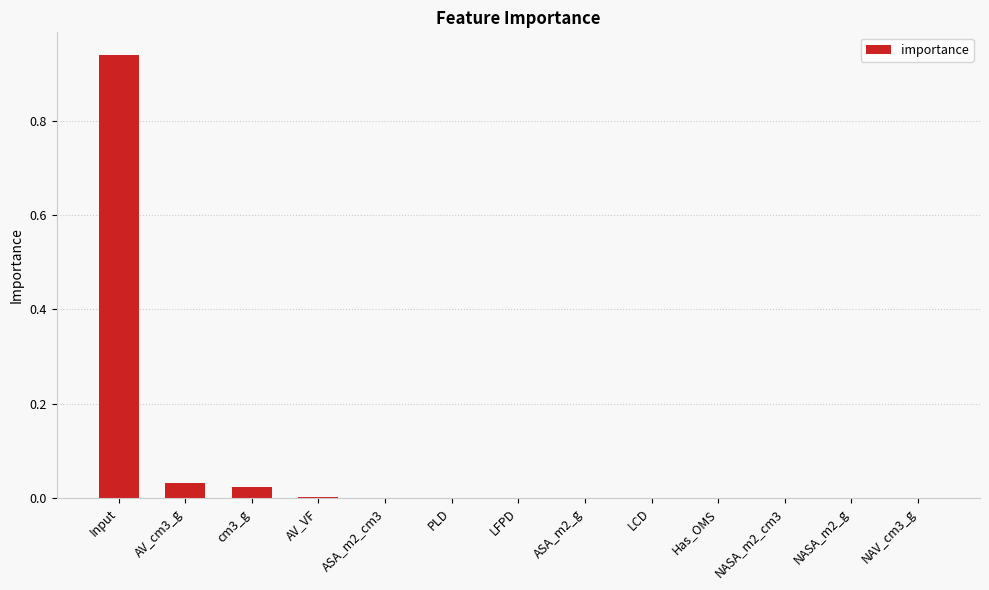

What is the sum of all values?

1.0